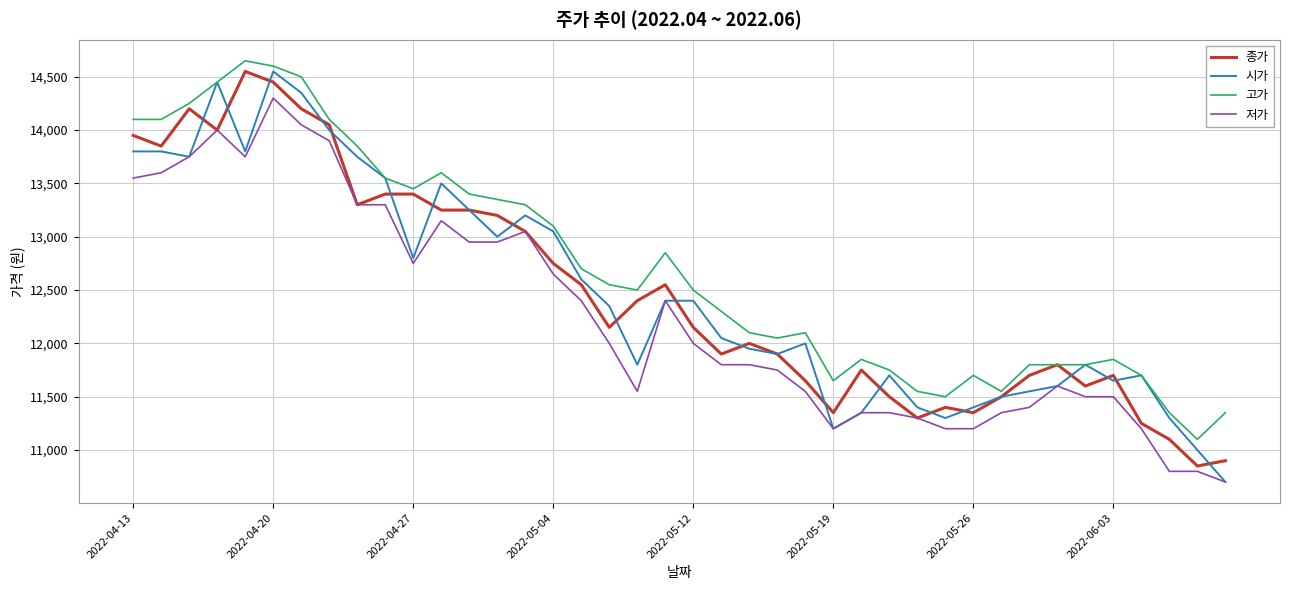

Which series has the largest range (max minus min)?

시가